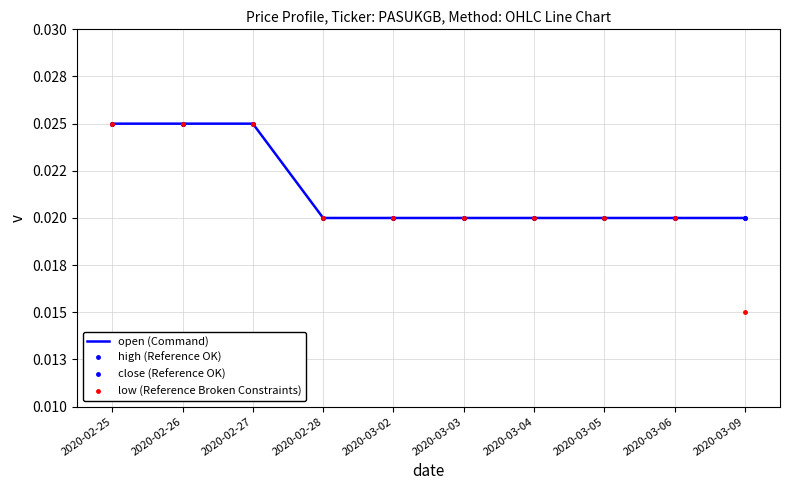

Does the chart display data point markers on the line(s)?

No